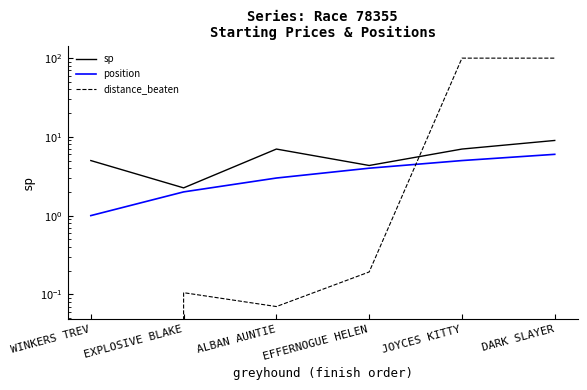

Does the chart display data point markers on the line(s)?

No